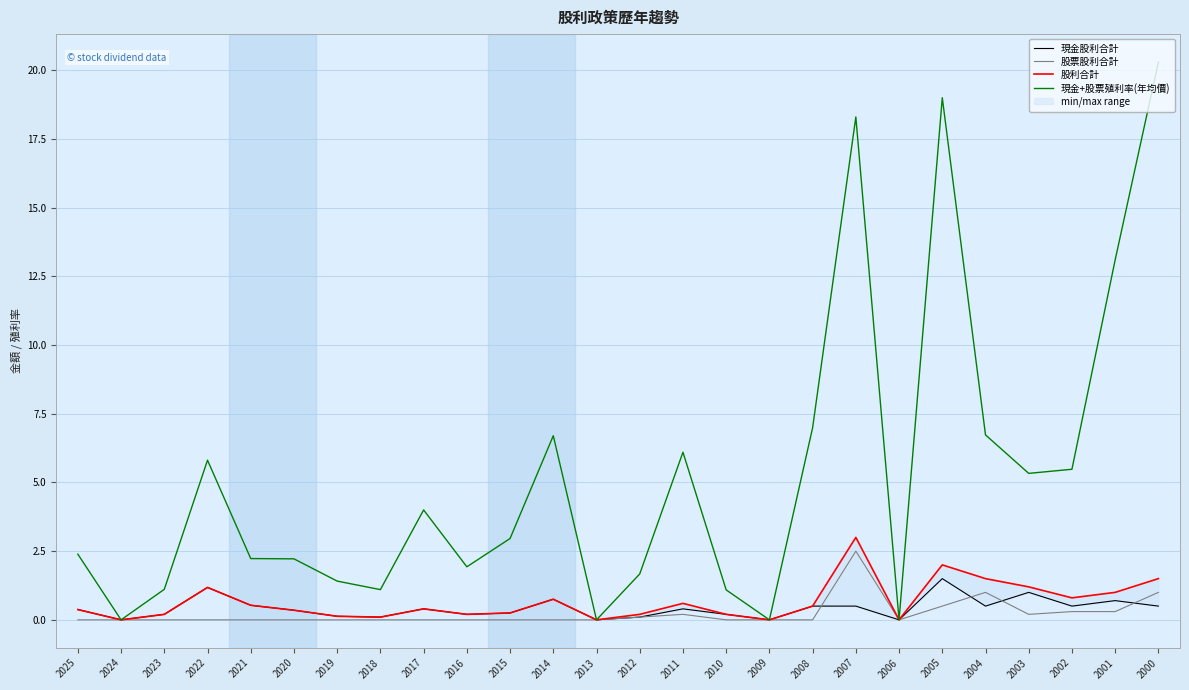

Which series ends up on top after the final intersection of 股票股利合計 and 現金股利合計?

股票股利合計